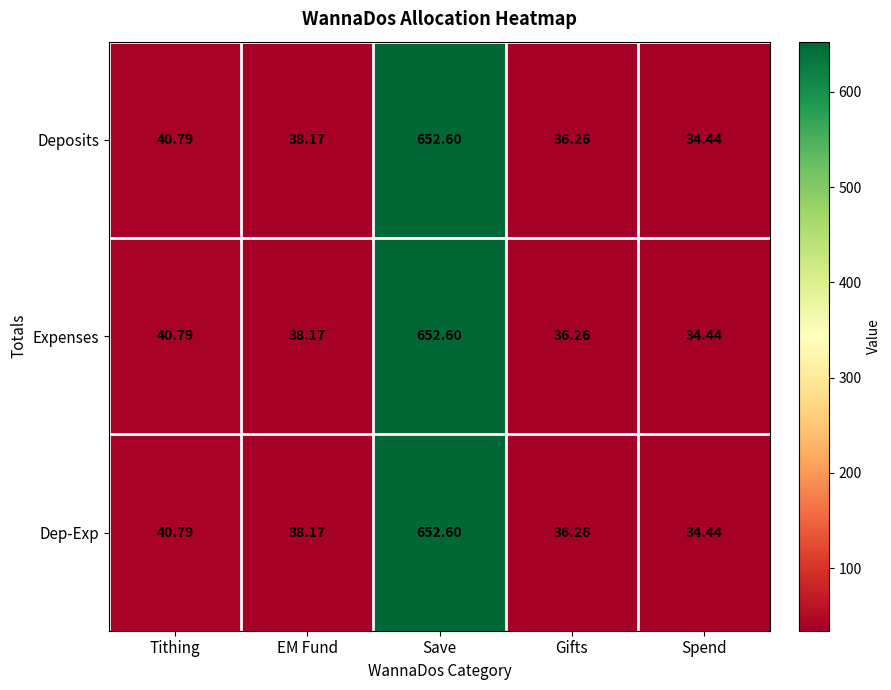

Rank the categories by Dep-Exp value from lowest to highest.

Spend, Gifts, EM Fund, Tithing, Save